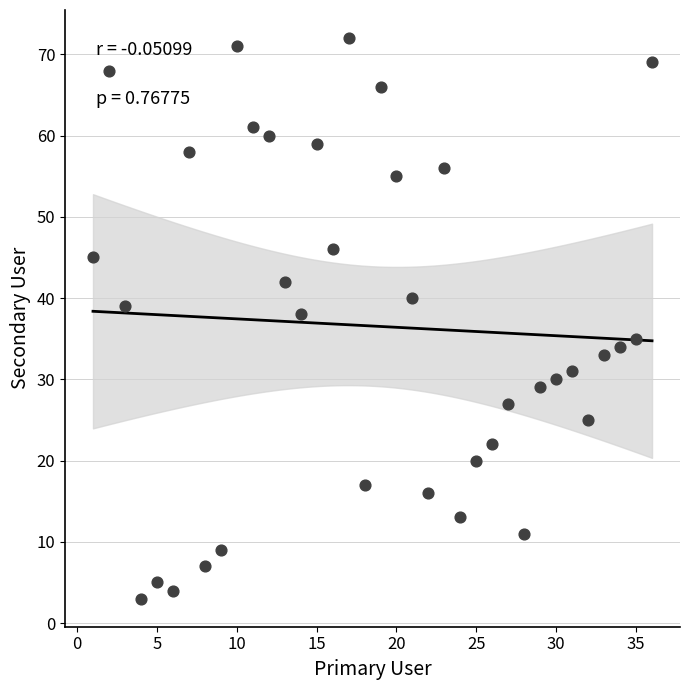

What Y value in the scatter plot is closest to 37?

38